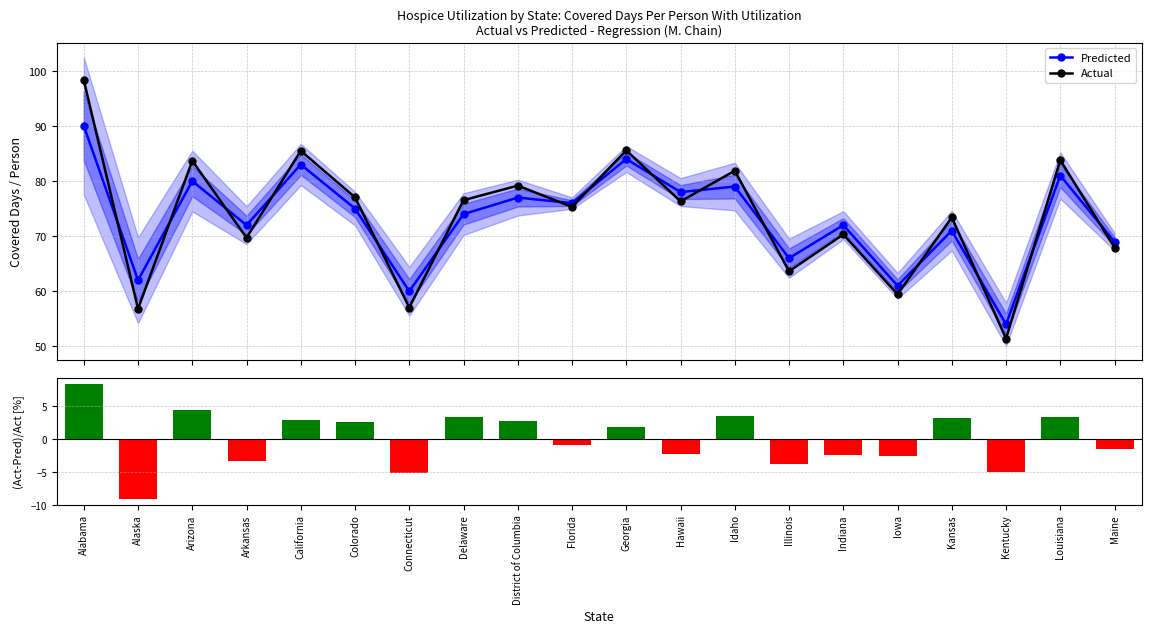

What is the difference between the second highest and minimum values in the Predicted series?

30.0